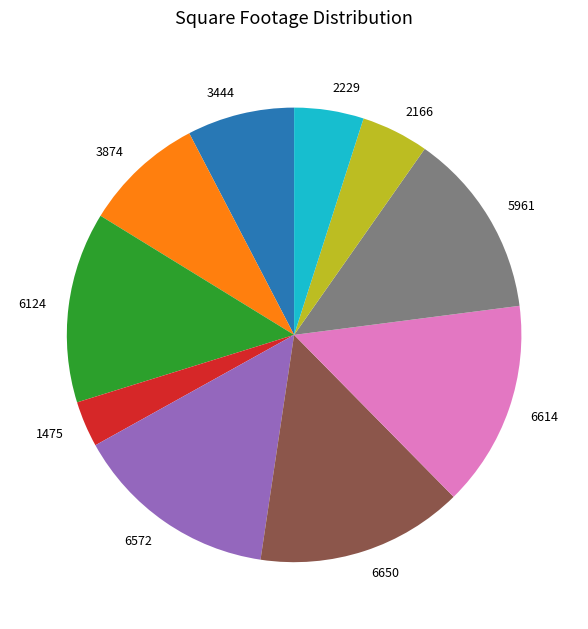

Is 3444 the majority of the pie?

No